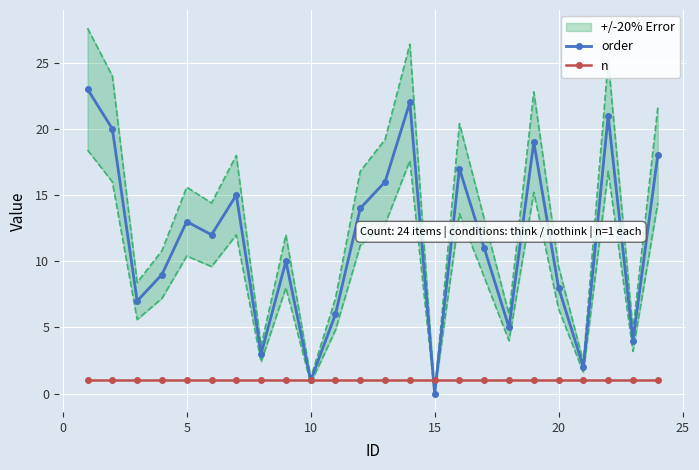

The order series shows 1 at 10. True or false?

True